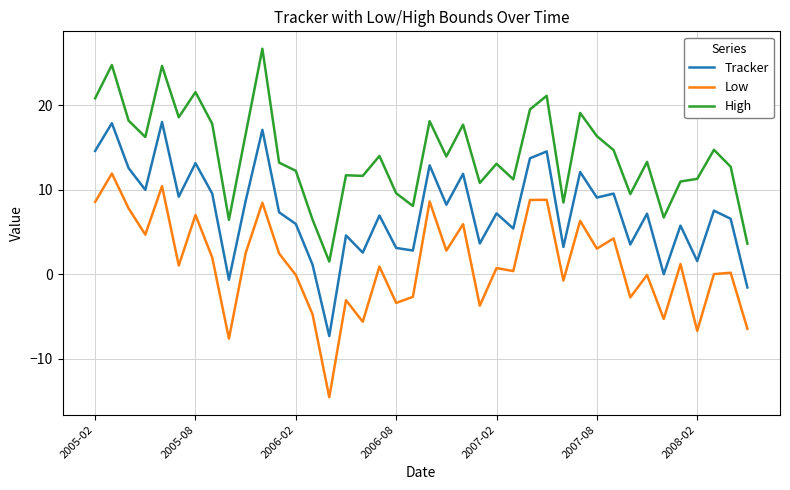

Which series has the largest total across all categories?

High